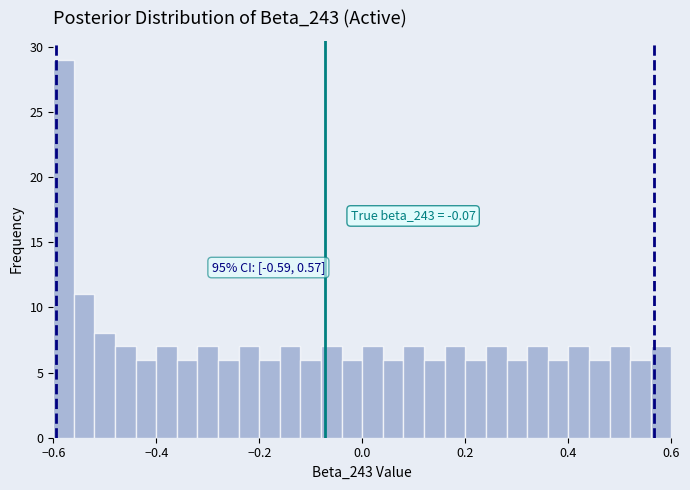

Around what value on the x-axis is the tallest bar? Give the approximate position of its centre, as read against the axis.

-0.58